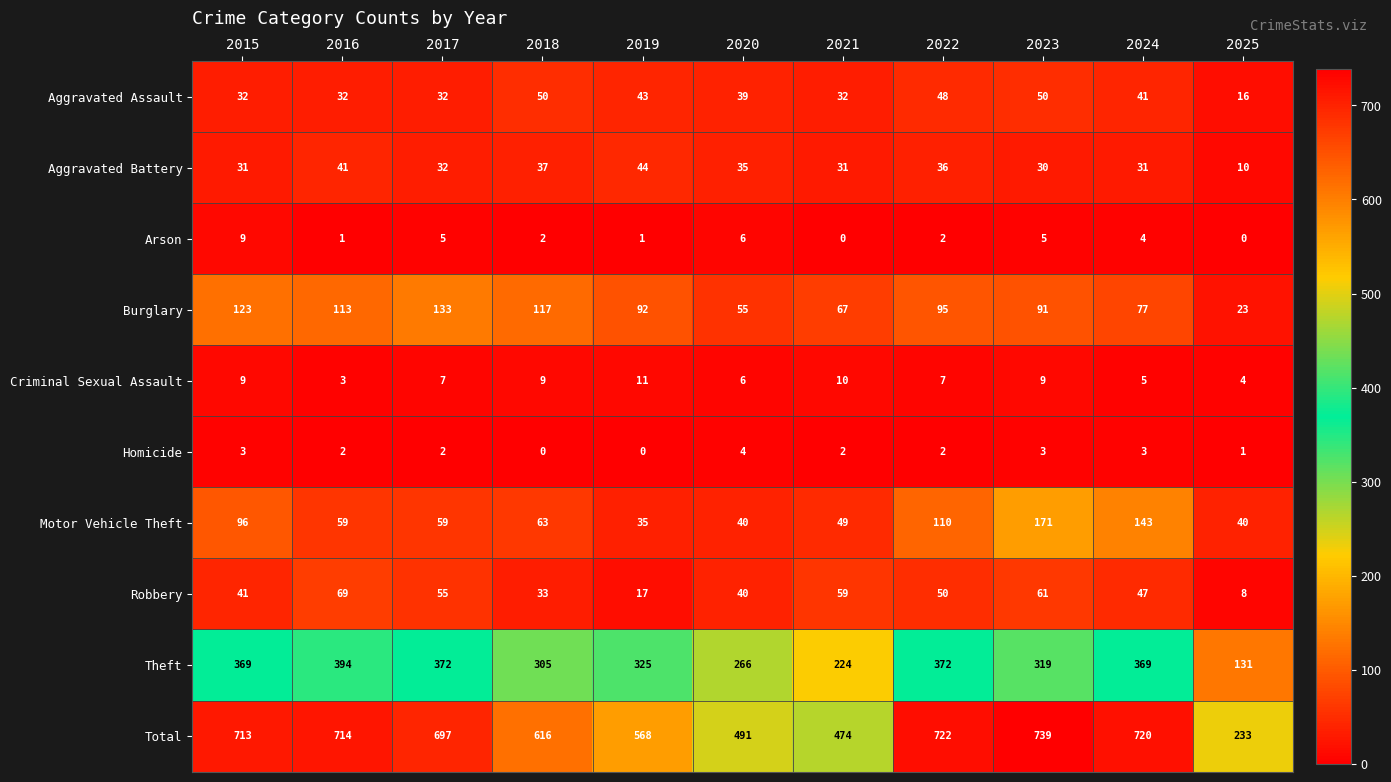

What is the minimum value for Theft?

131